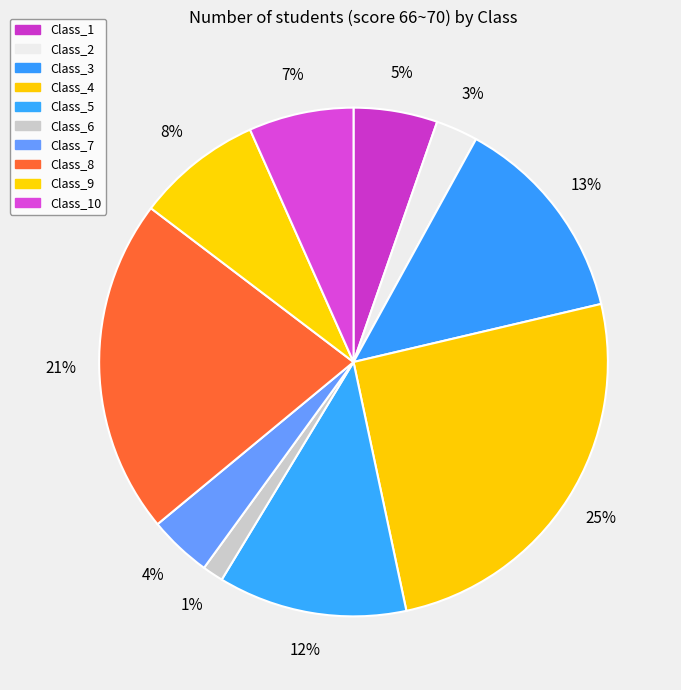

True or false: Class_4 accounts for 25% of the total.

True